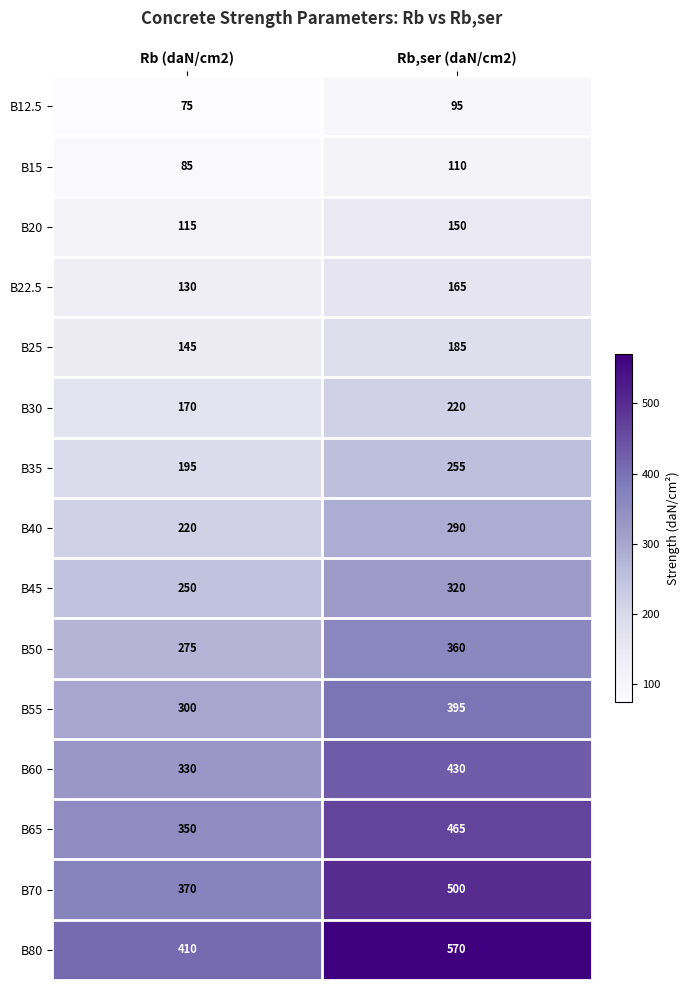

List the series in order of their peak value, highest first.

B80, B70, B65, B60, B55, B50, B45, B40, B35, B30, B25, B22.5, B20, B15, B12.5